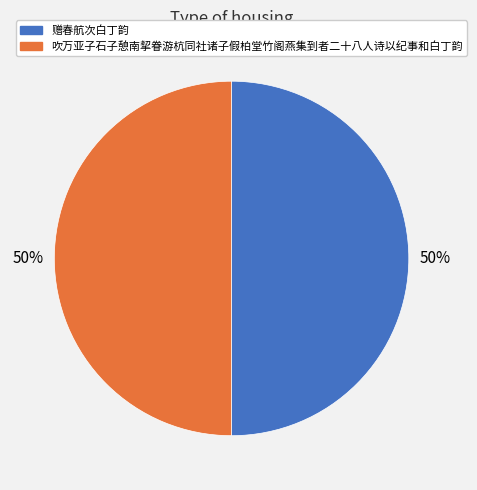

Is the sum of 吹万亚子石子憩南挈眷游杭同社诸子假柏堂竹阁燕集到者二十八人诗以纪事和白丁韵 and 赠春航次白丁韵 greater than half?

Yes